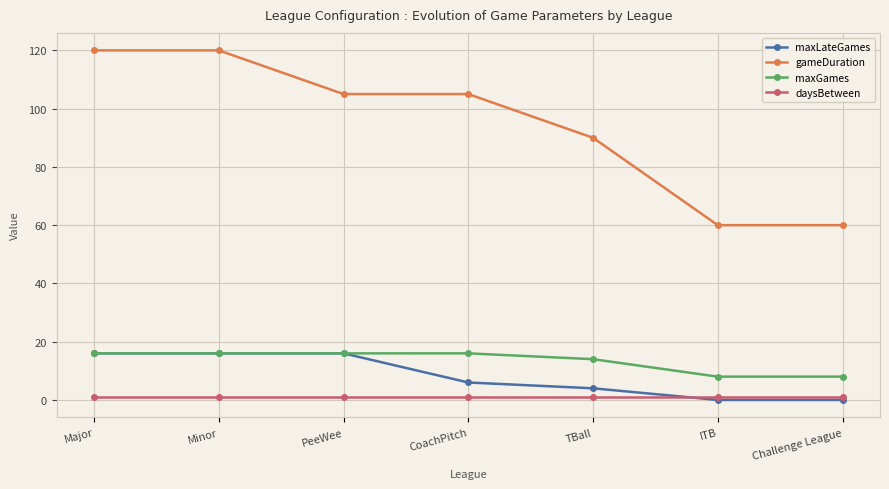

How many lines are shown in the chart?

4